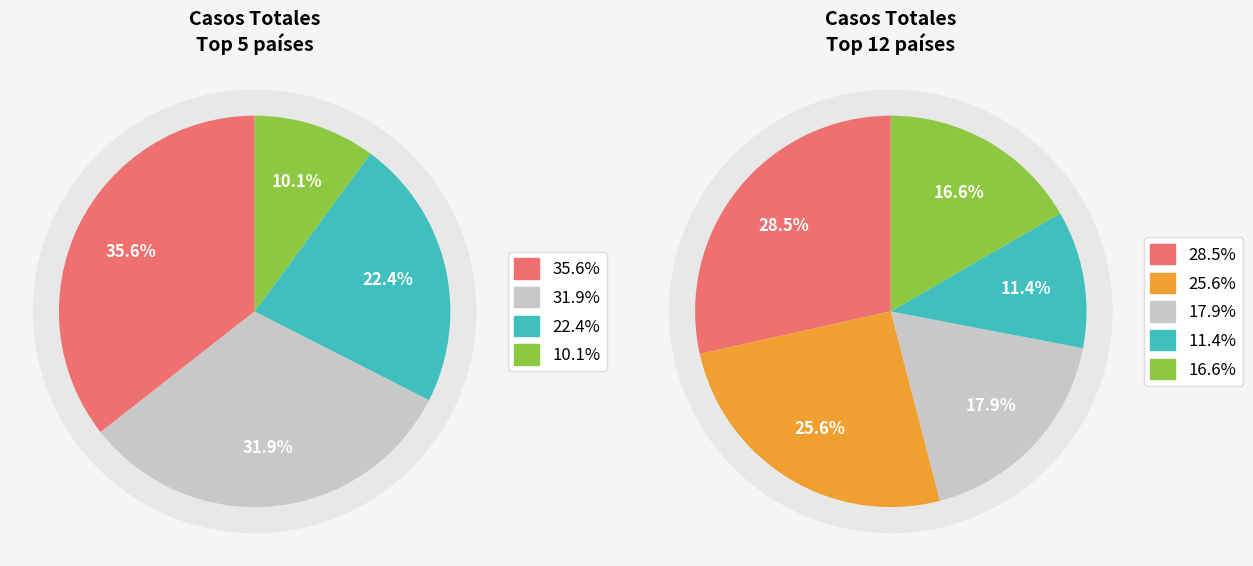

Is there any slice that represents more than half of the pie?

No